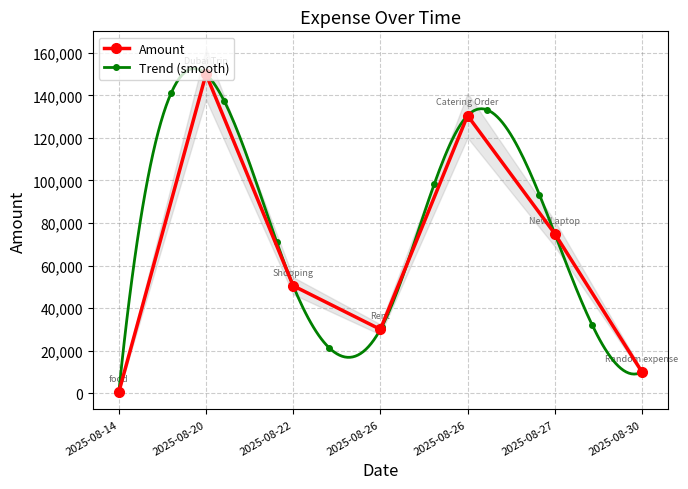

How many interior local peaks (higher than both neighbors) does the data have?

2